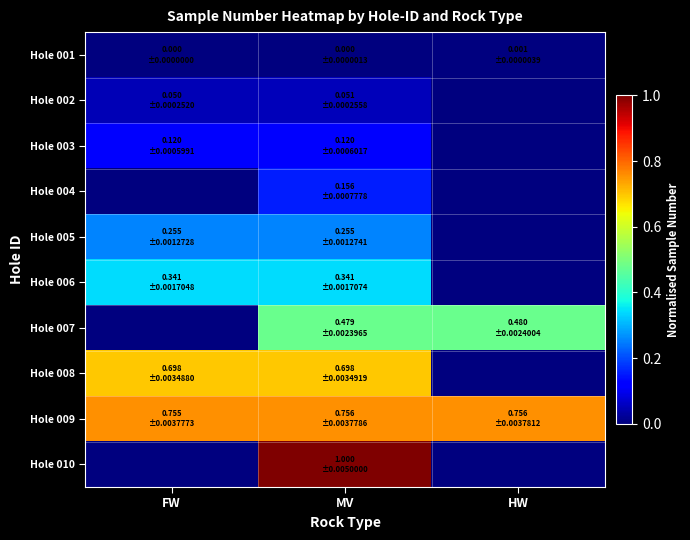

How many distinct data groups are displayed?

10